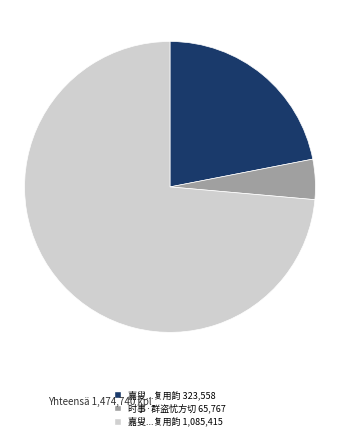

What is the smallest slice in the pie chart?

时事·群盗忧方切 65,767